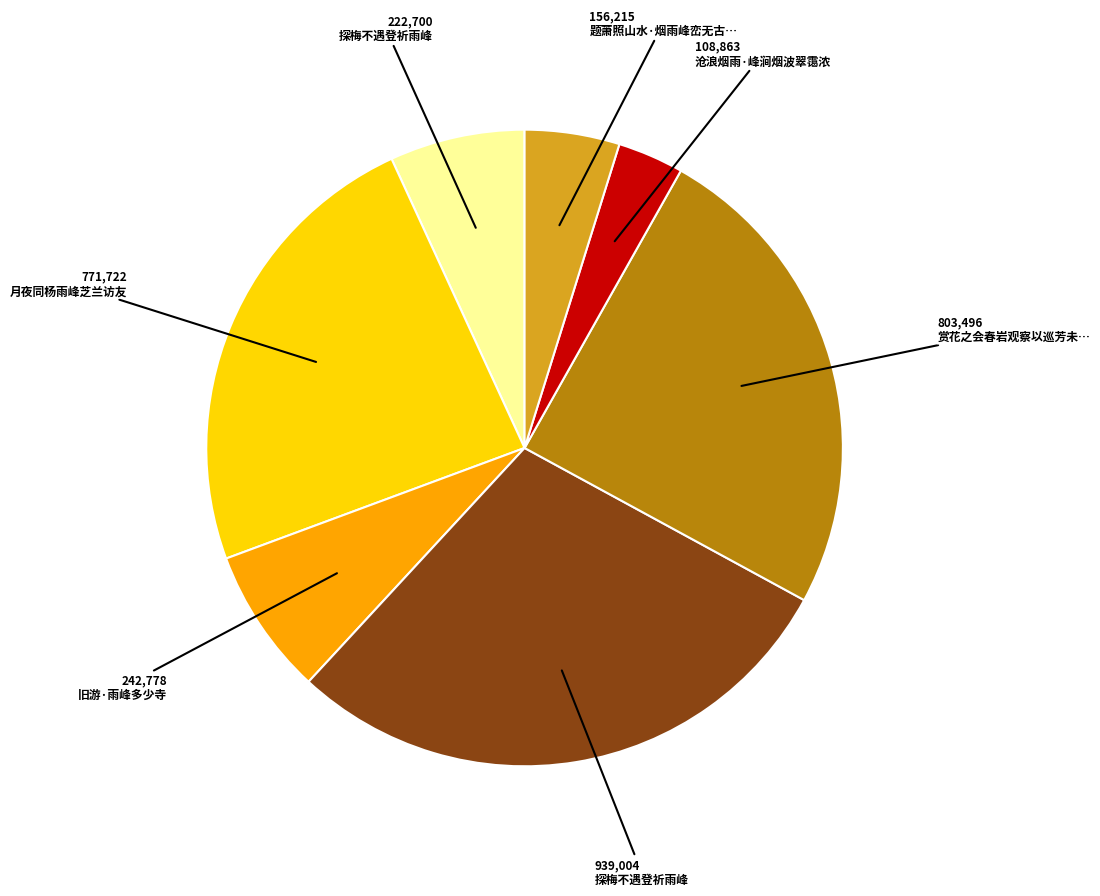

Does any single category account for the majority?

No